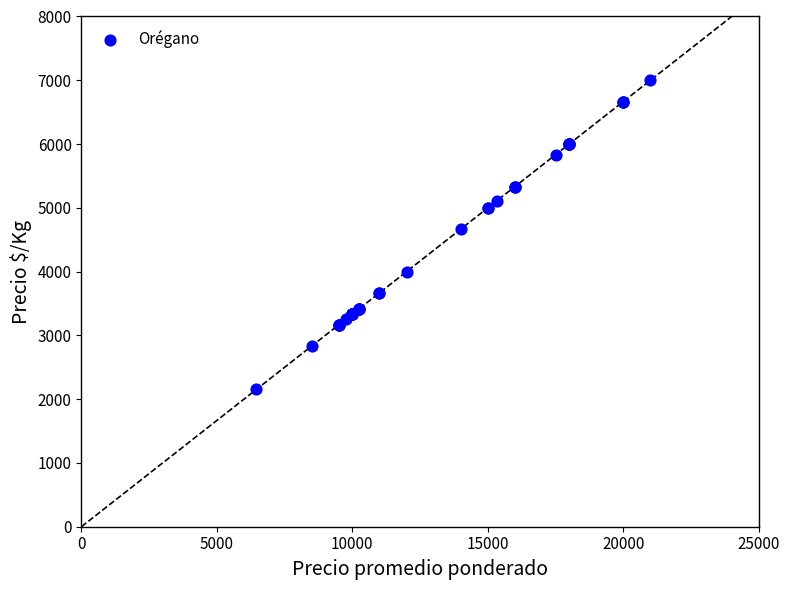

What Y value in the scatter plot is closest to 4576?

4667